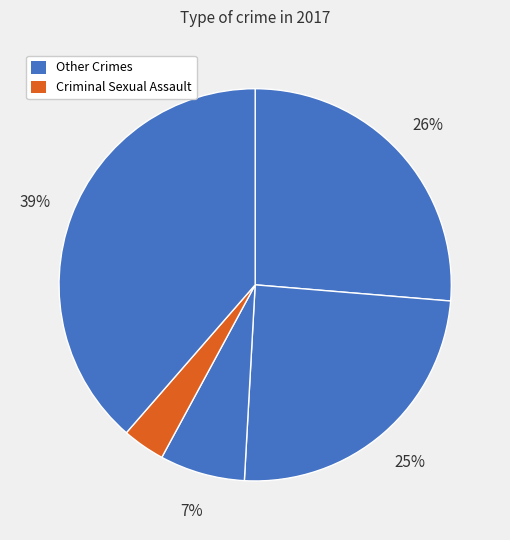

How many slices are in this pie chart?

5